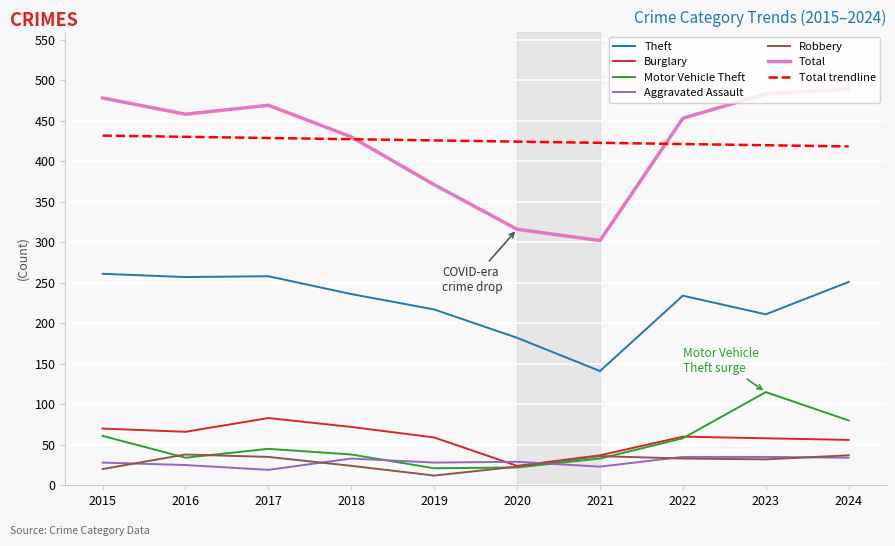

Between 2018 and 2023, which series saw the biggest shift?

Motor Vehicle Theft